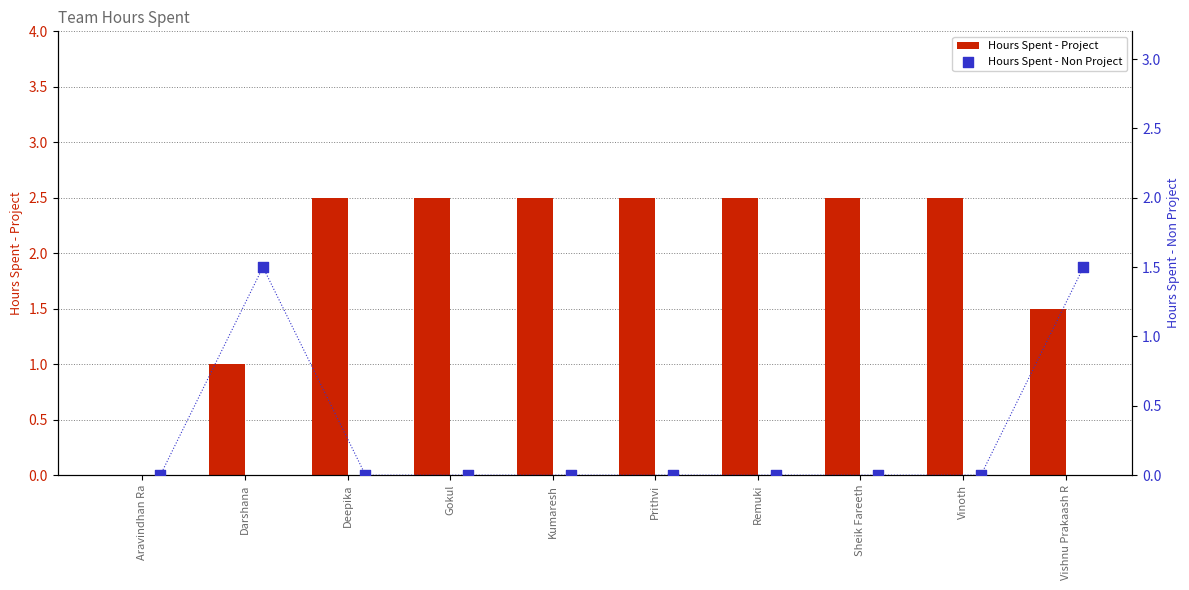

What value does the Hours Spent - Project series have at Darshana?

1.0